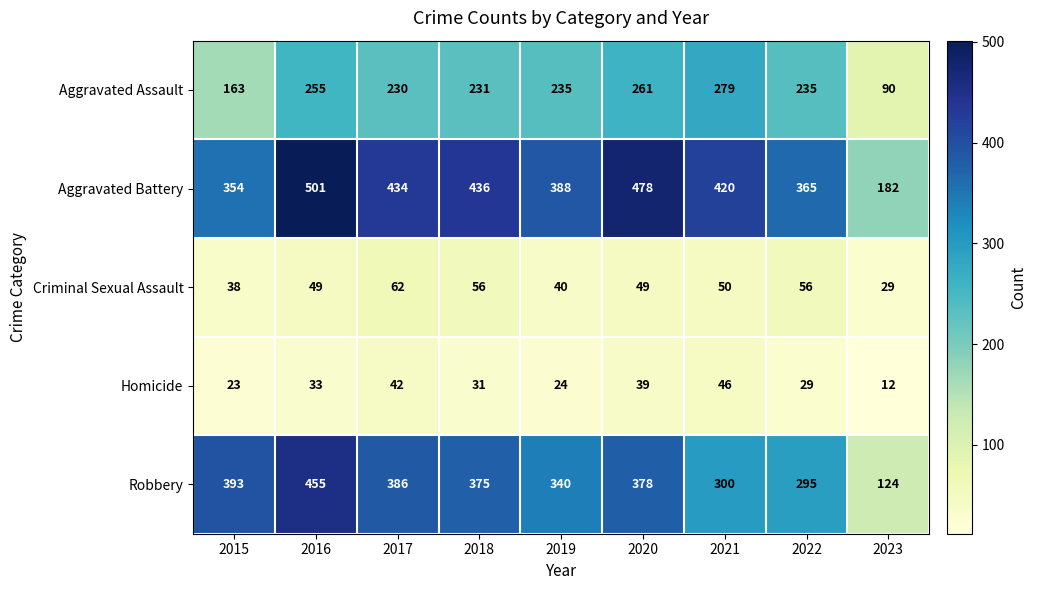

Which category has the highest value in the Aggravated Battery series?

2016